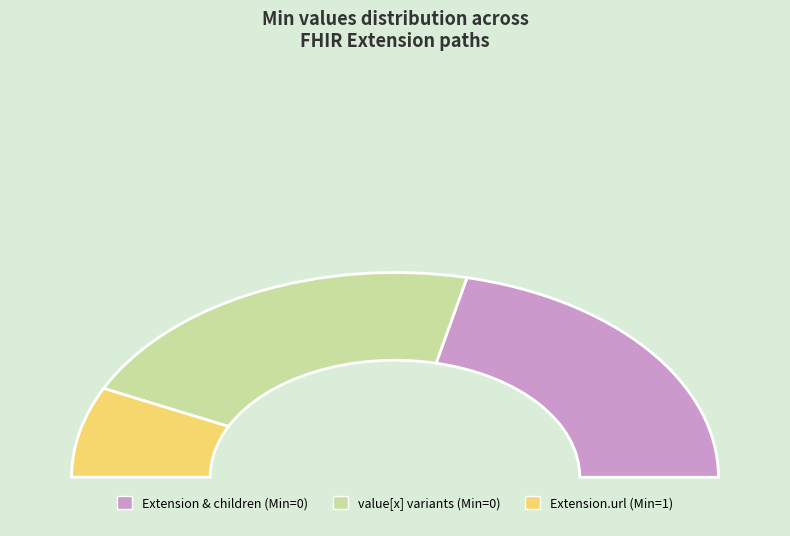

Is Extension.url the majority of the pie?

Yes